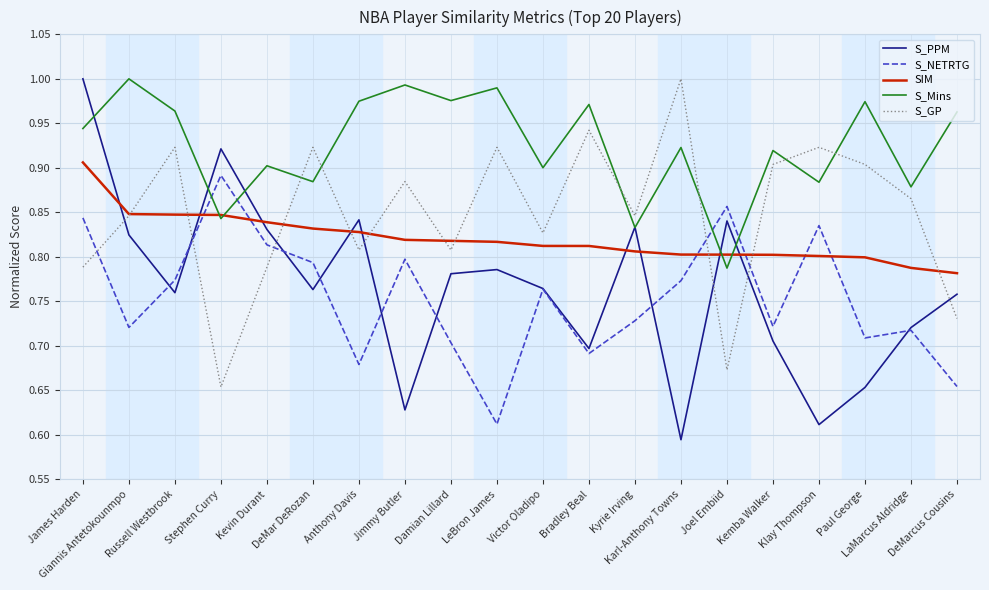

What are all the series names shown in the legend?

S_PPM, S_NETRTG, SIM, S_Mins, S_GP